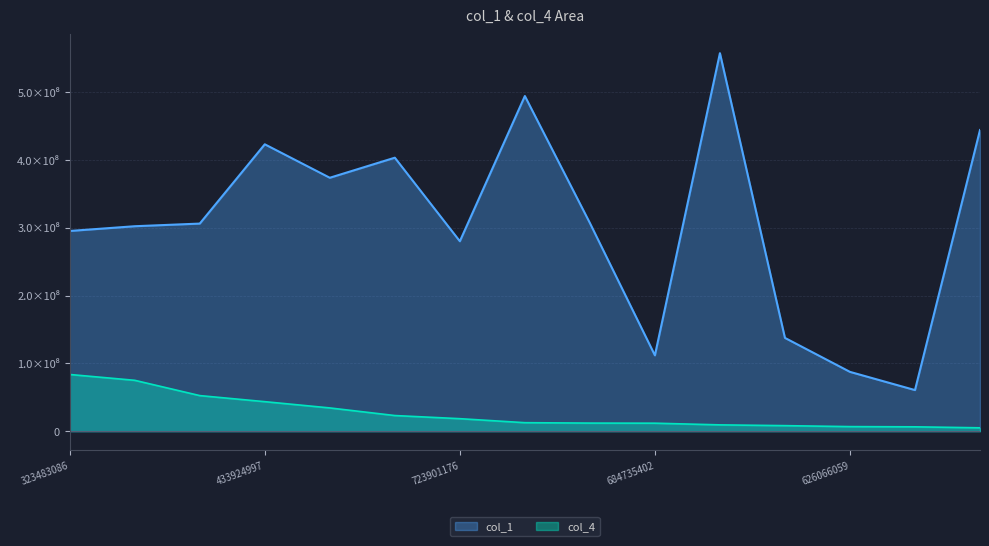

What is the maximum value for col_4?

83626720.7